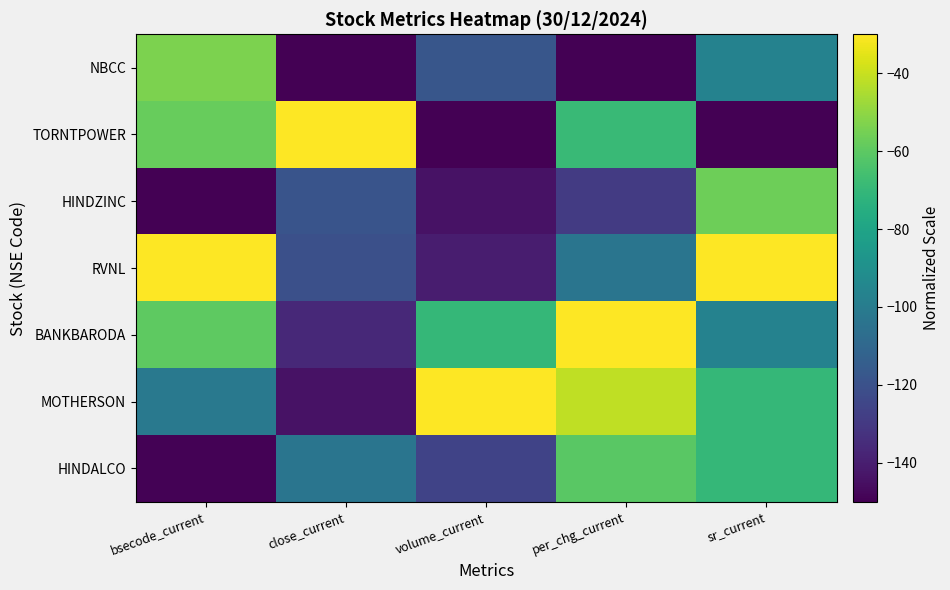

What is the greatest value displayed?

-30.0